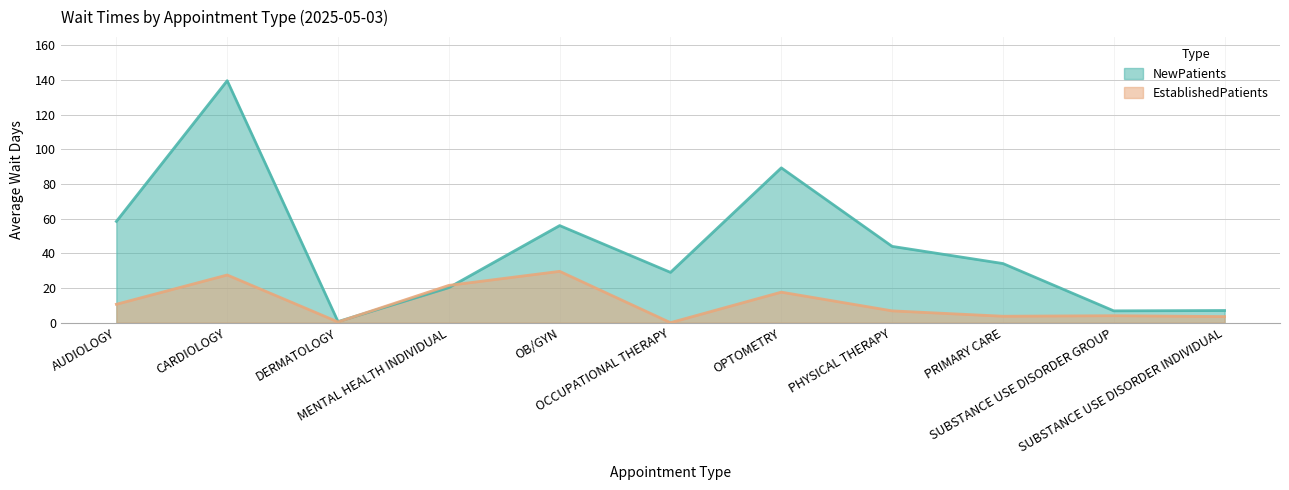

What is the maximum value for EstablishedPatients?

29.6